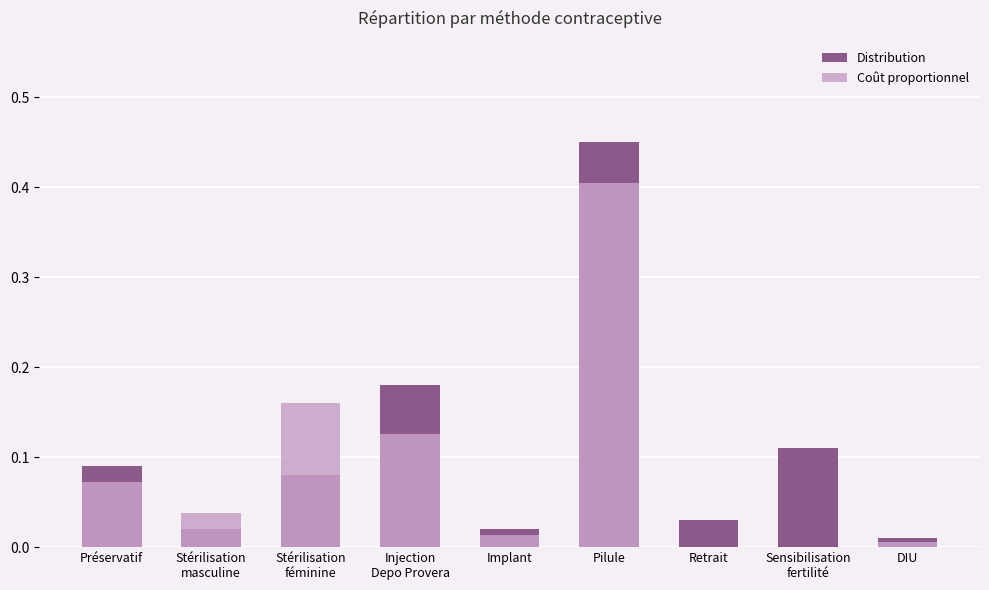

What is the average value of the Distribution series?

0.1